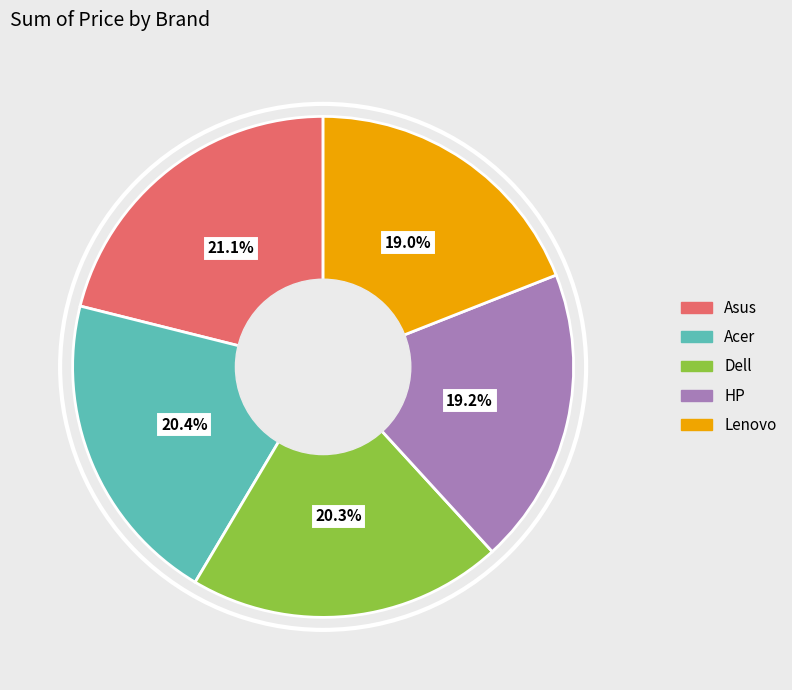

Approximately how many times larger is the value at Acer compared to HP?

1.1